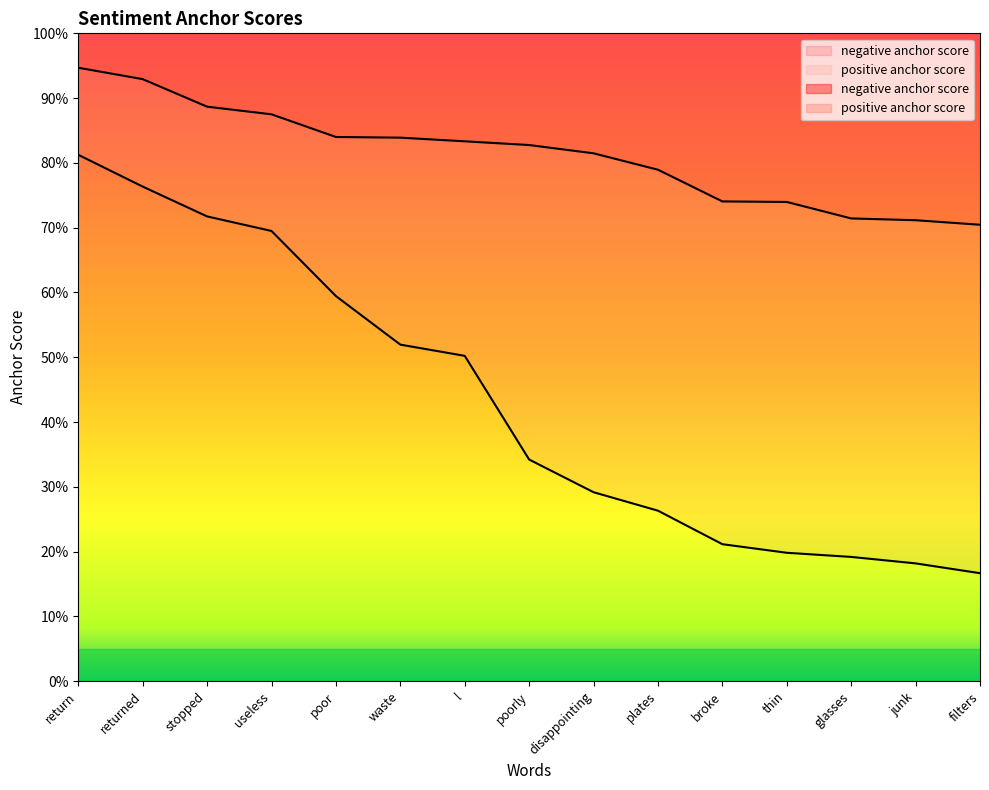

Which label corresponds to the largest value in the chart?

return